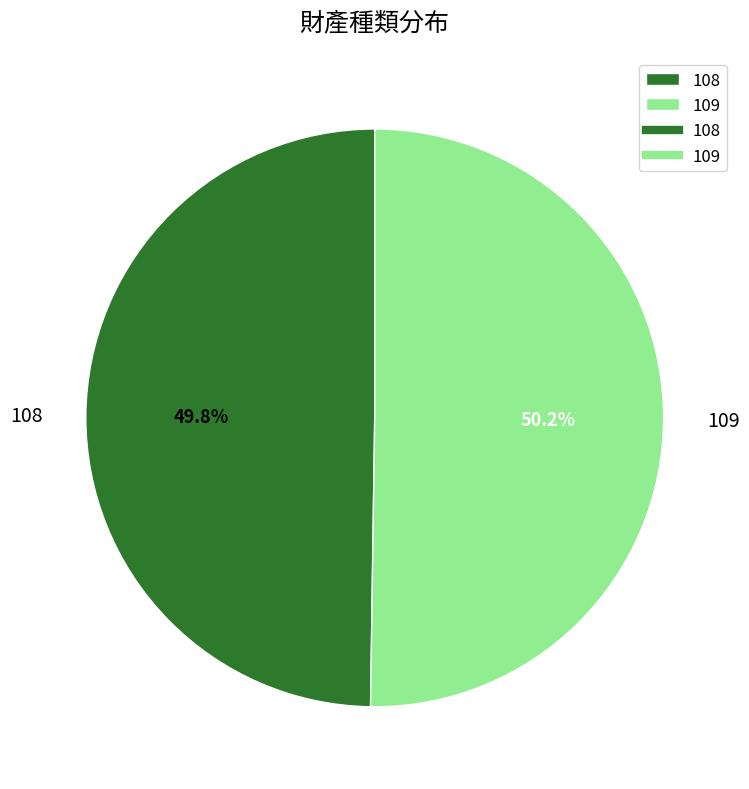

How many slices are in this pie chart?

2